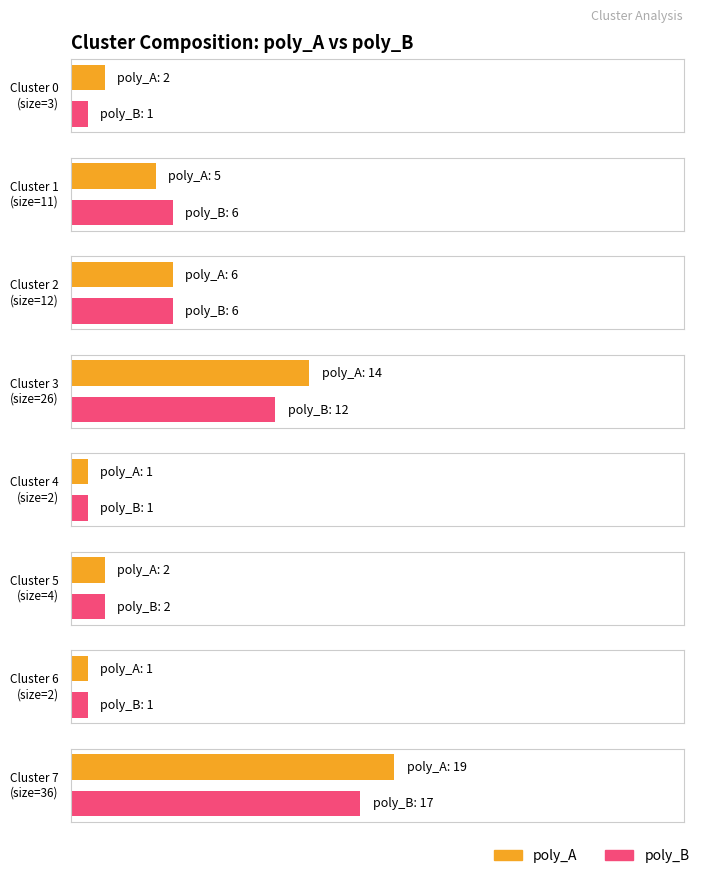

Which label corresponds to the smallest value in the chart?

Cluster 4